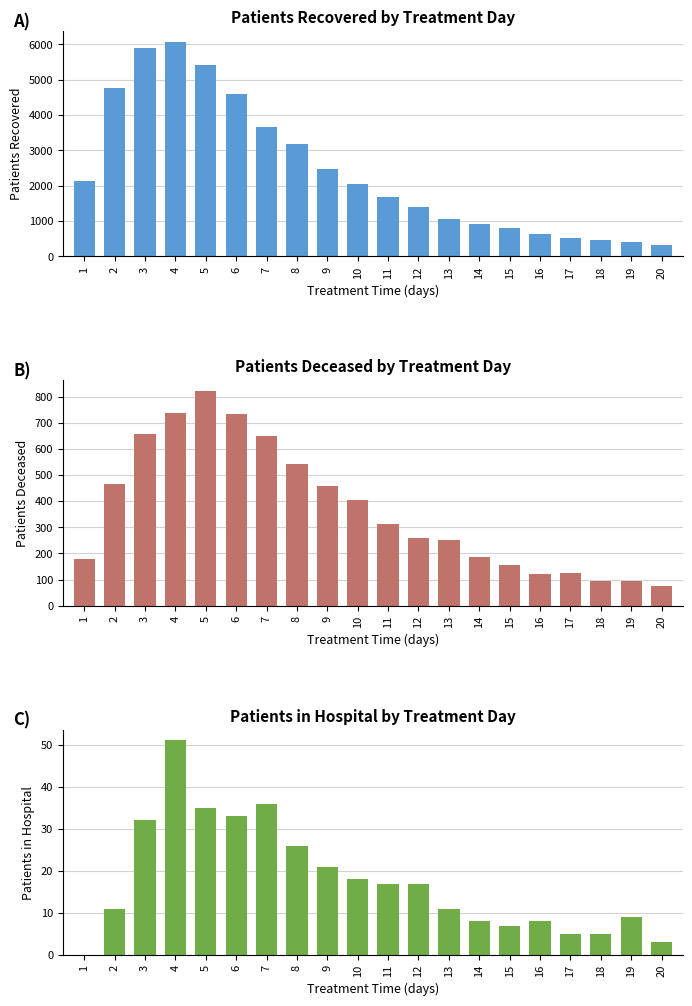

Reading left to right, extract all data points from this chart.

patients_recovered: 1=2137	2=4766	3=5910	4=6075	5=5417	6=4584	7=3661	8=3171	9=2469	10=2056	11=1683	12=1412	13=1061	14=915	15=807	16=646	17=531	18=478	19=419	20=329
patients_deceased: 1=177	2=466	3=656	4=736	5=821	6=735	7=648	8=544	9=458	10=403	11=314	12=259	13=251	14=187	15=155	16=123	17=126	18=95	19=93	20=75
patients_in_hospital: 1=0	2=11	3=32	4=51	5=35	6=33	7=36	8=26	9=21	10=18	11=17	12=17	13=11	14=8	15=7	16=8	17=5	18=5	19=9	20=3